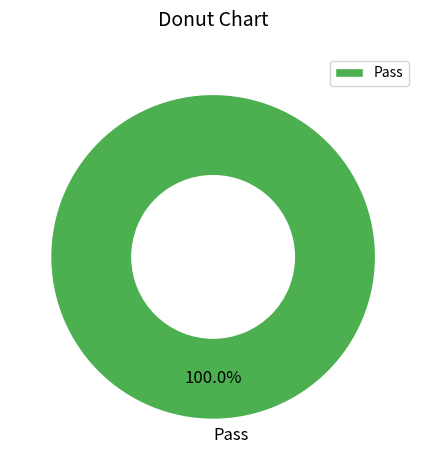

How many segments does this pie chart have?

1